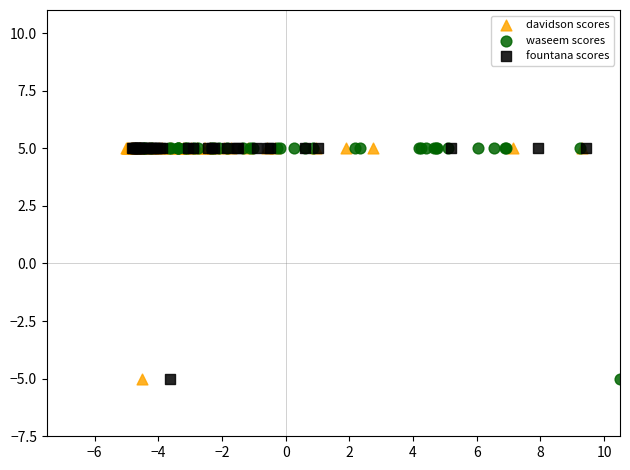

What are all the series names shown in the legend?

davidson scores, waseem scores, fountana scores